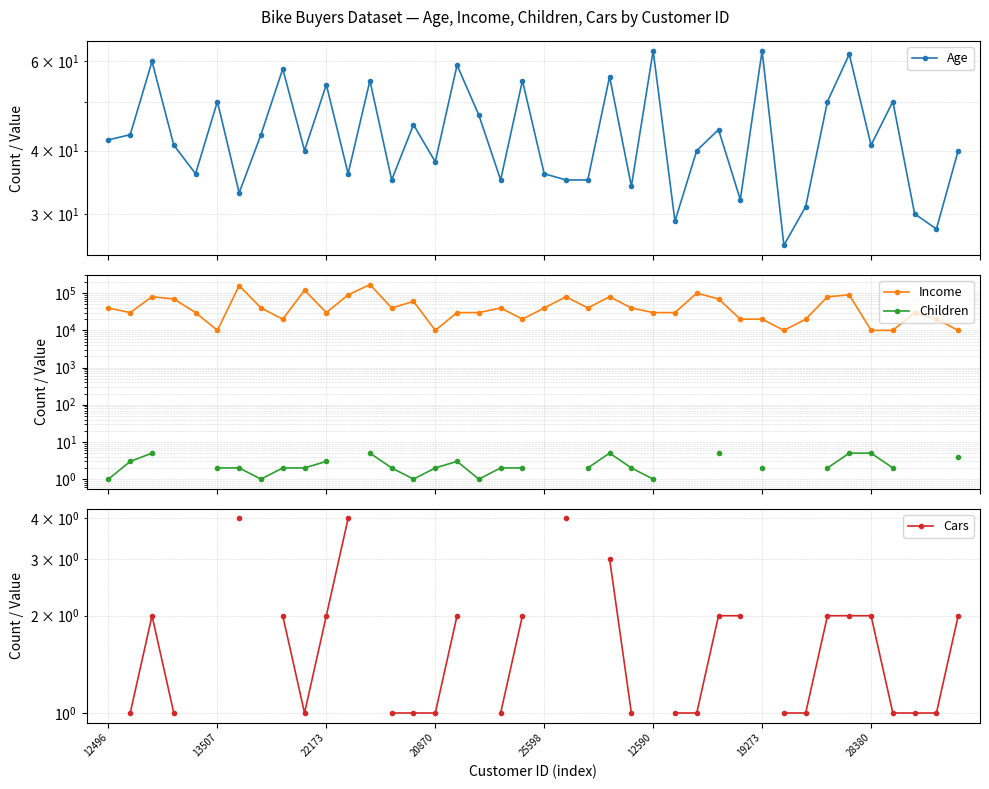

True or false: Children and Age intersect in this chart.

False